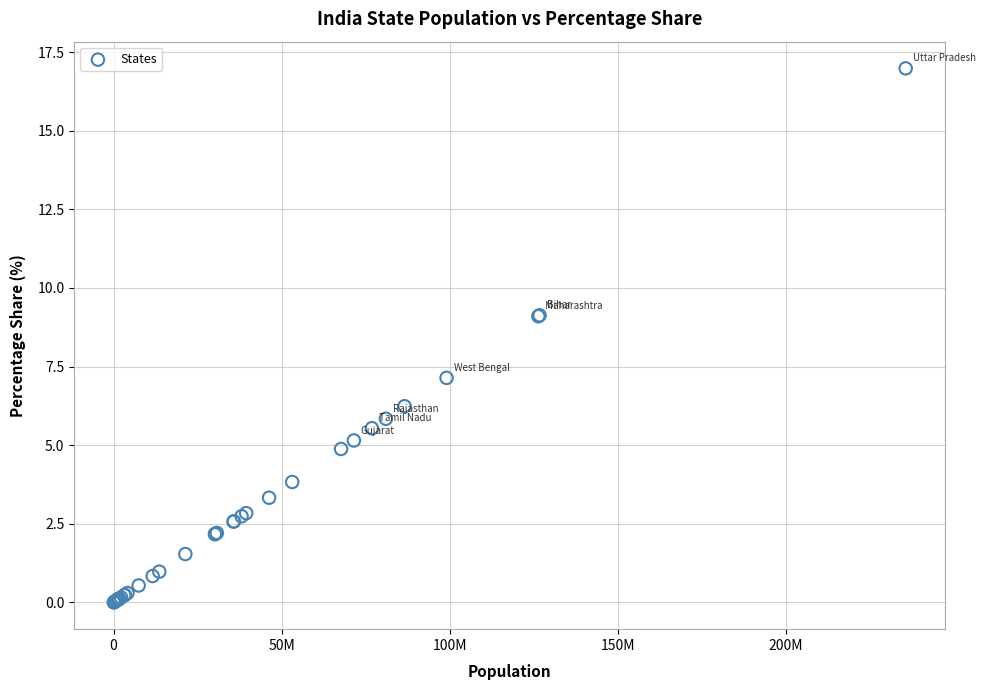

What Y value in the scatter plot is closest to 8?

7.1